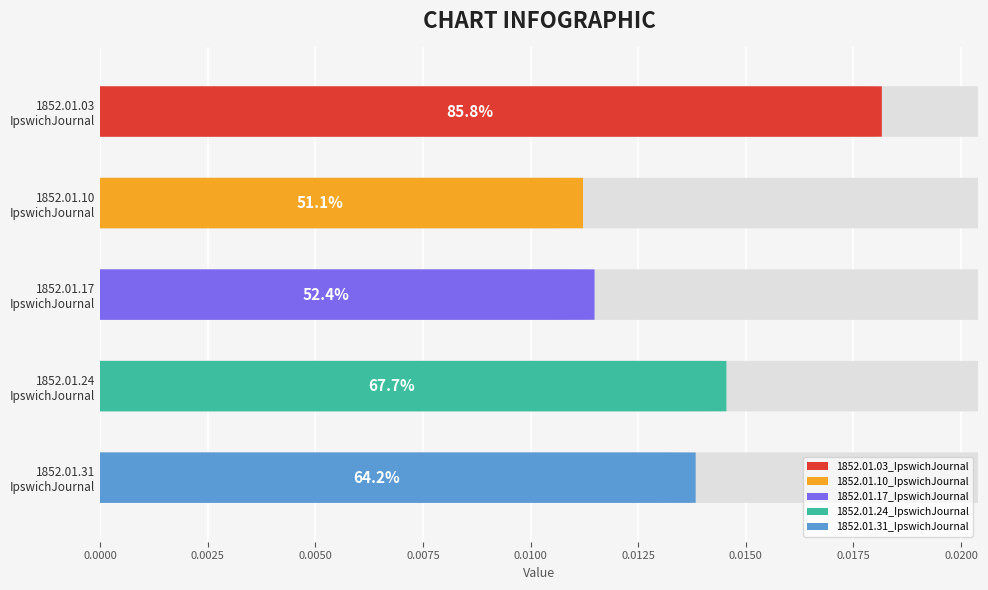

How many bars are there in total?

5